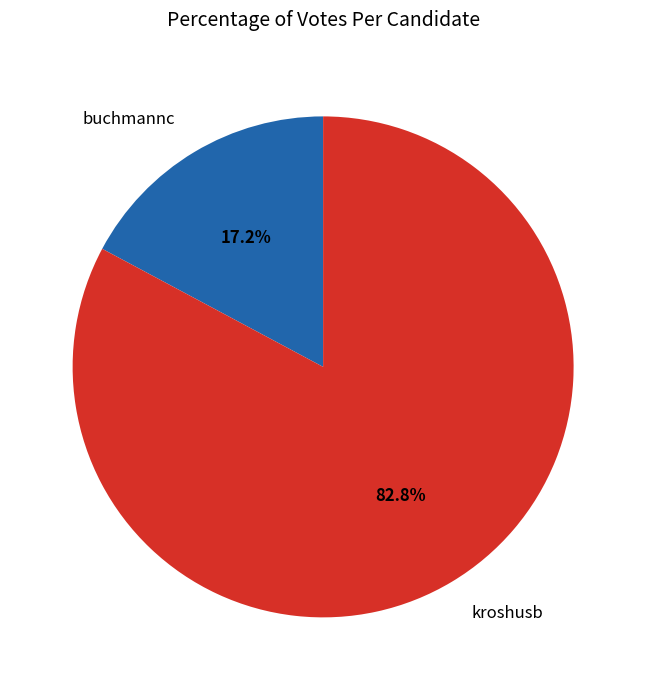

How many slices are in this pie chart?

2